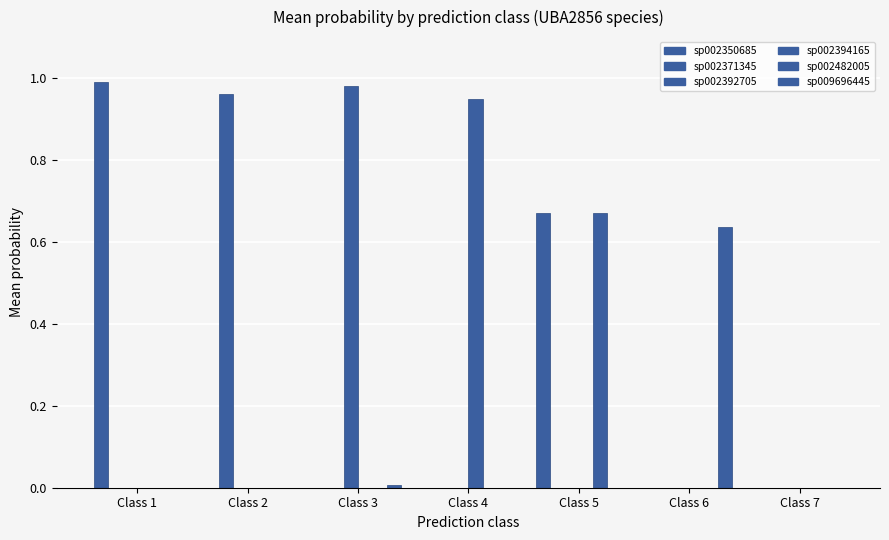

How many groups of bars are there?

7